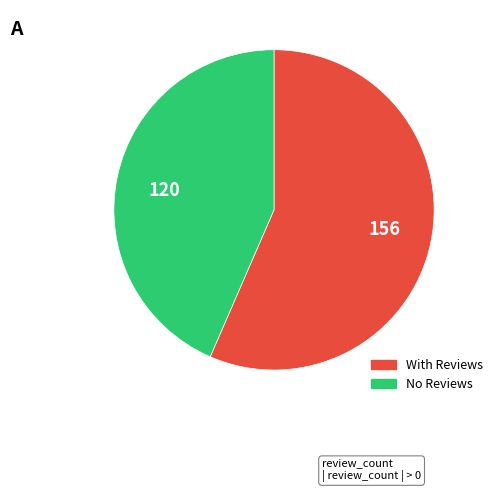

Is it true that 120 is 29% of the pie?

False